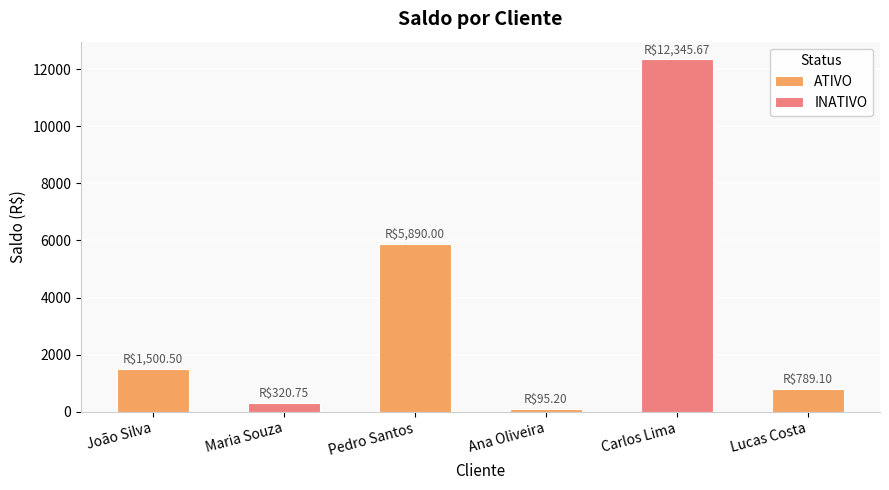

Rank the categories by value from highest to lowest.

Carlos Lima, Pedro Santos, João Silva, Lucas Costa, Maria Souza, Ana Oliveira